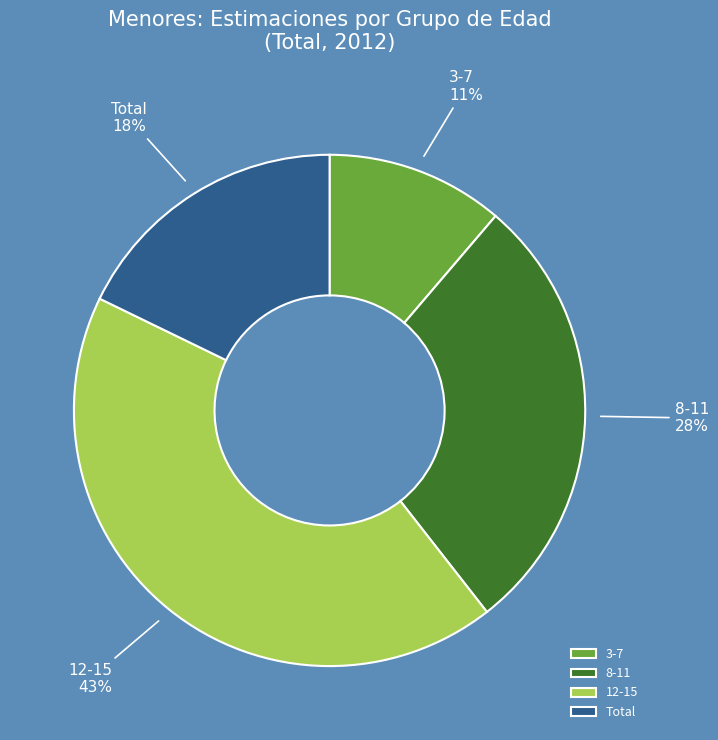

Is there any slice that represents more than half of the pie?

No